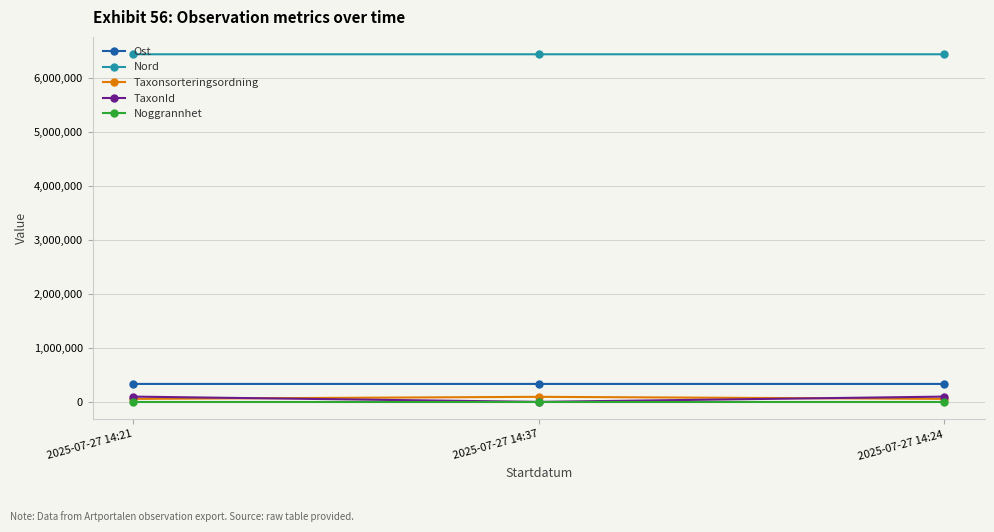

How many distinct data groups are displayed?

5